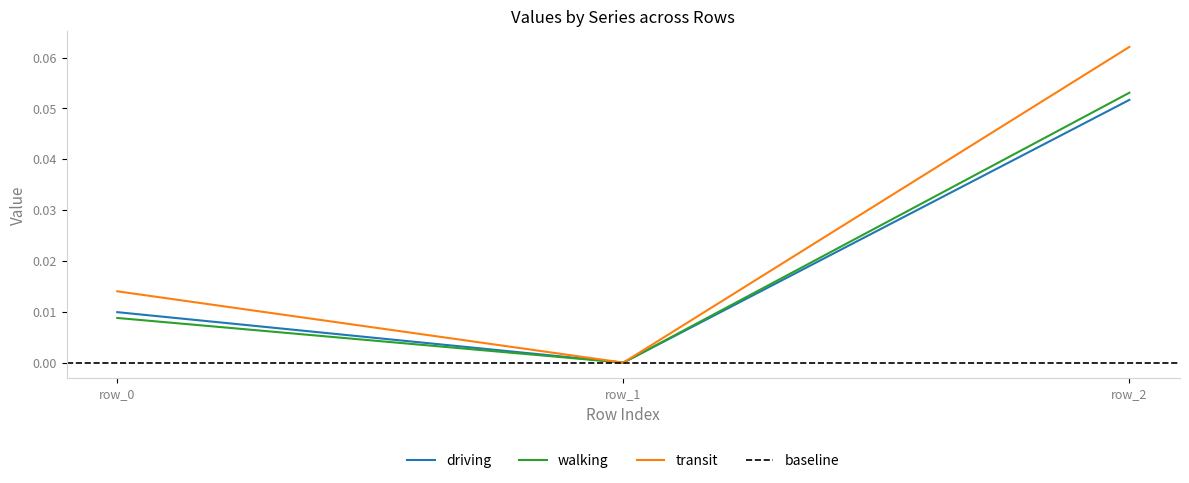

The value of driving at row_1 is -0.0. True or false?

True